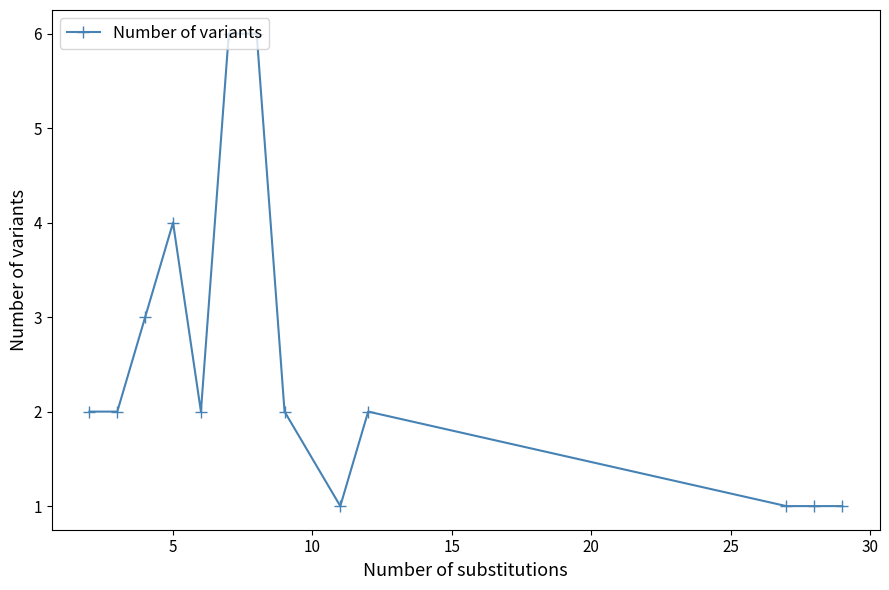

True or false: there are more than 1 points higher than both neighbors.

True